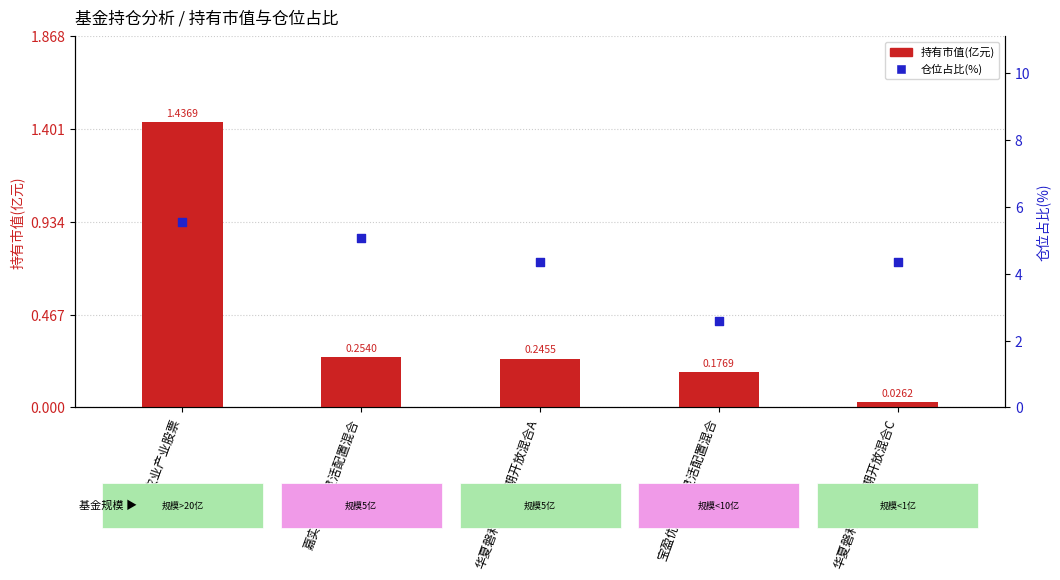

Is the value of 仓位占比(%) at 宝盈优势产业灵活配置混合 greater than the value of 持有市值(亿元) at 华夏磐利一年定期开放混合C?

Yes